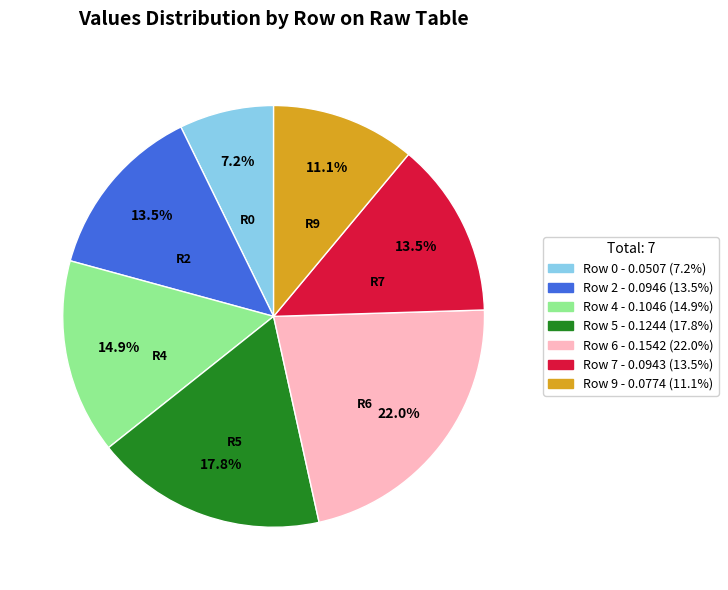

Does Row 7 account for over 50% of the chart?

No